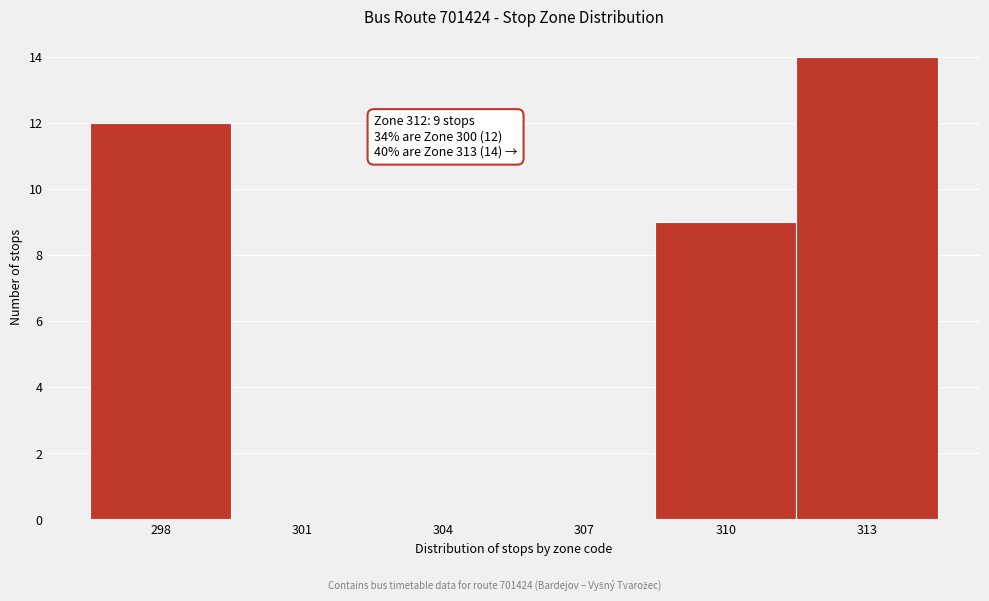

Reading left to right, extract all data points from this chart.

298=12	301=0	304=0	307=0	310=9	313=14